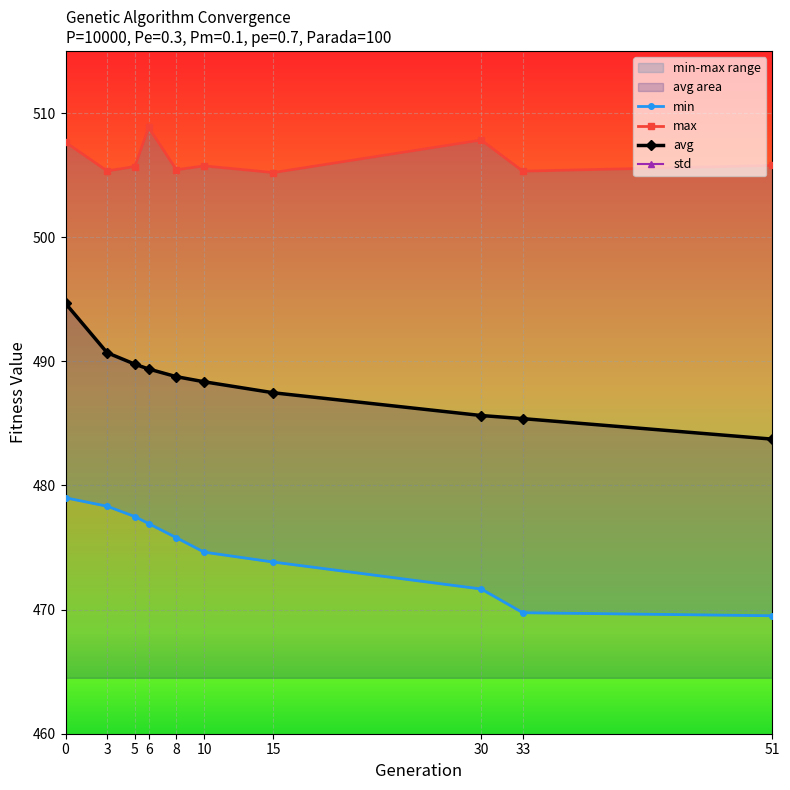

What is the lowest value of the max series?

505.2